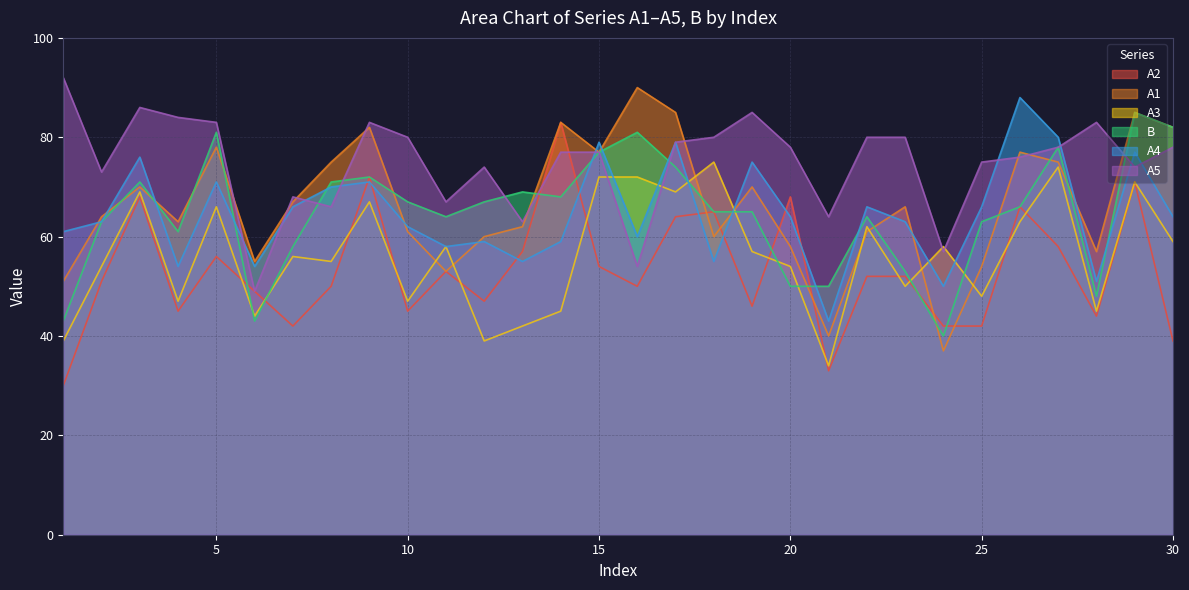

How many data points in A2 are less than 52?

15